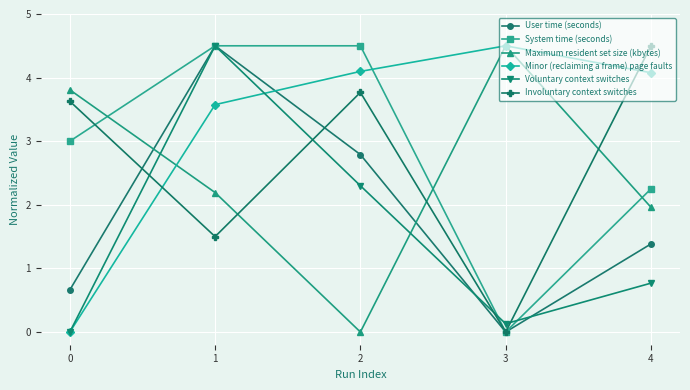

What is the total value across all series at 2?

17.5